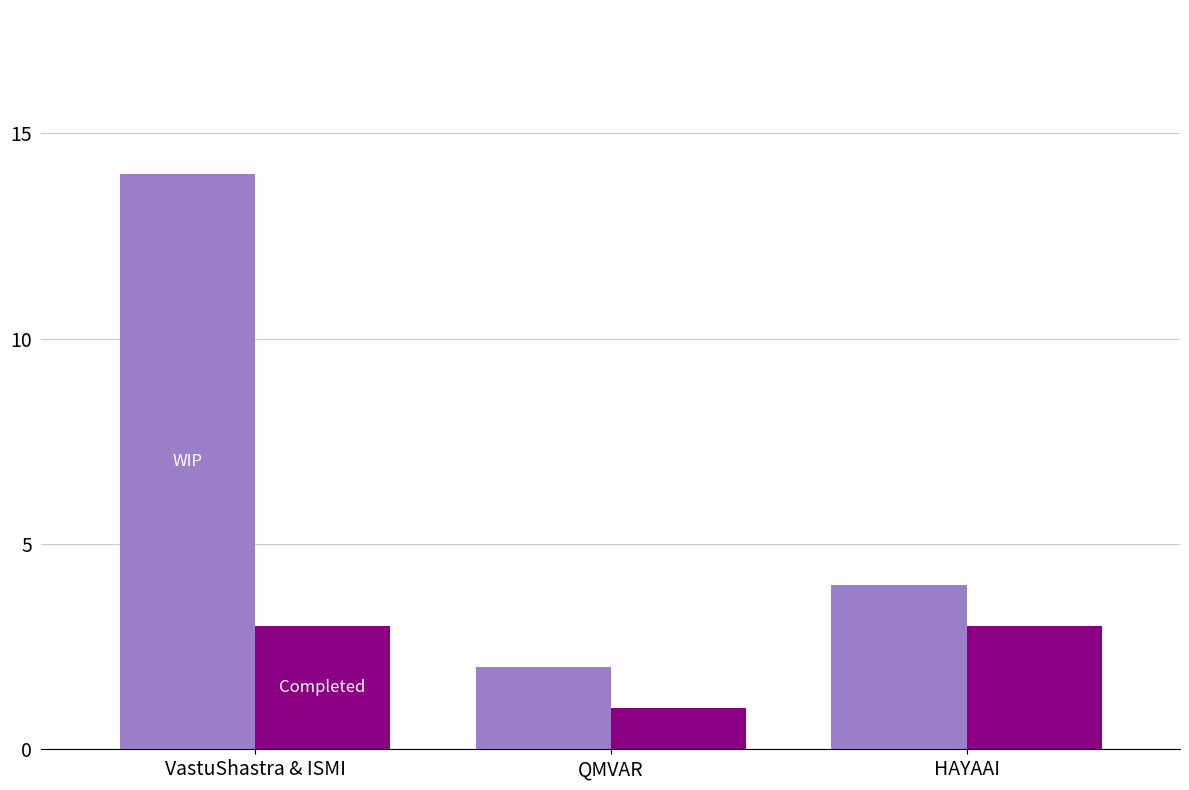

What are all the series names shown in the legend?

WIP, Completed